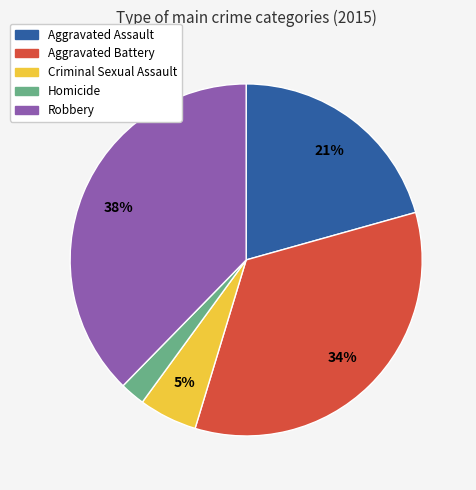

What is the smallest slice in the pie chart?

Homicide